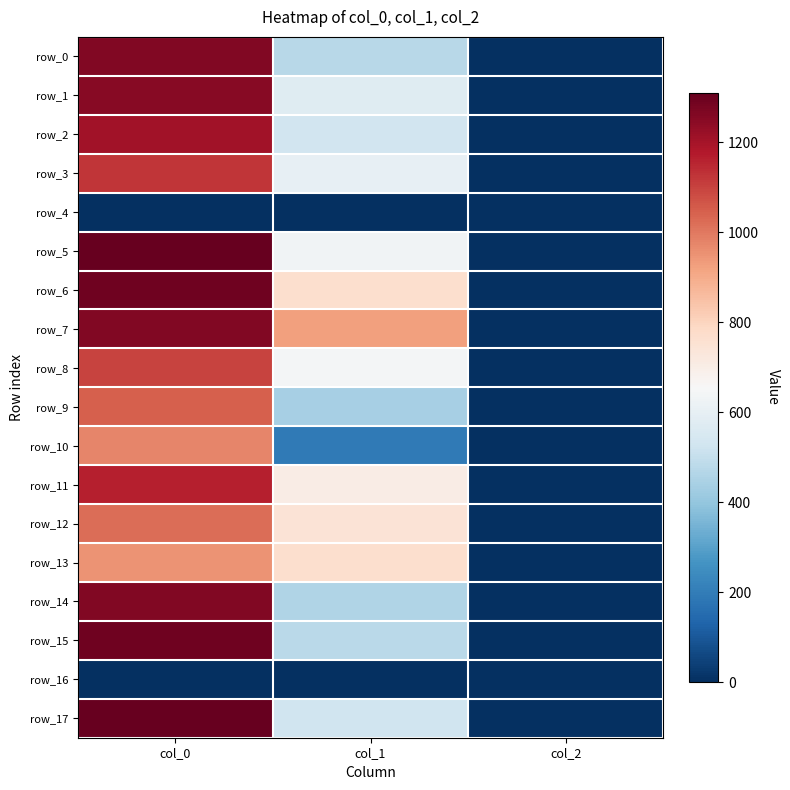

Reading left to right, list all the values displayed in this chart.

row_0: col_0=1260.0	col_1=475.9	col_2=2.0
row_1: col_0=1250.0	col_1=577.1	col_2=2.0
row_2: col_0=1203.3	col_1=529.9	col_2=2.0
row_3: col_0=1123.3	col_1=600.8	col_2=2.0
row_4: col_0=0.0	col_1=0.0	col_2=0.0
row_5: col_0=1310.0	col_1=634.5	col_2=2.0
row_6: col_0=1290.0	col_1=766.1	col_2=2.0
row_7: col_0=1263.3	col_1=924.8	col_2=2.0
row_8: col_0=1100.0	col_1=641.2	col_2=2.0
row_9: col_0=1046.7	col_1=438.8	col_2=2.0
row_10: col_0=976.7	col_1=192.4	col_2=2.0
row_11: col_0=1166.7	col_1=705.4	col_2=2.0
row_12: col_0=1023.3	col_1=745.9	col_2=2.0
row_13: col_0=950.0	col_1=766.1	col_2=2.0
row_14: col_0=1260.0	col_1=455.6	col_2=2.0
row_15: col_0=1290.0	col_1=479.2	col_2=2.0
row_16: col_0=0.0	col_1=0.0	col_2=0.0
row_17: col_0=1306.7	col_1=526.5	col_2=2.0